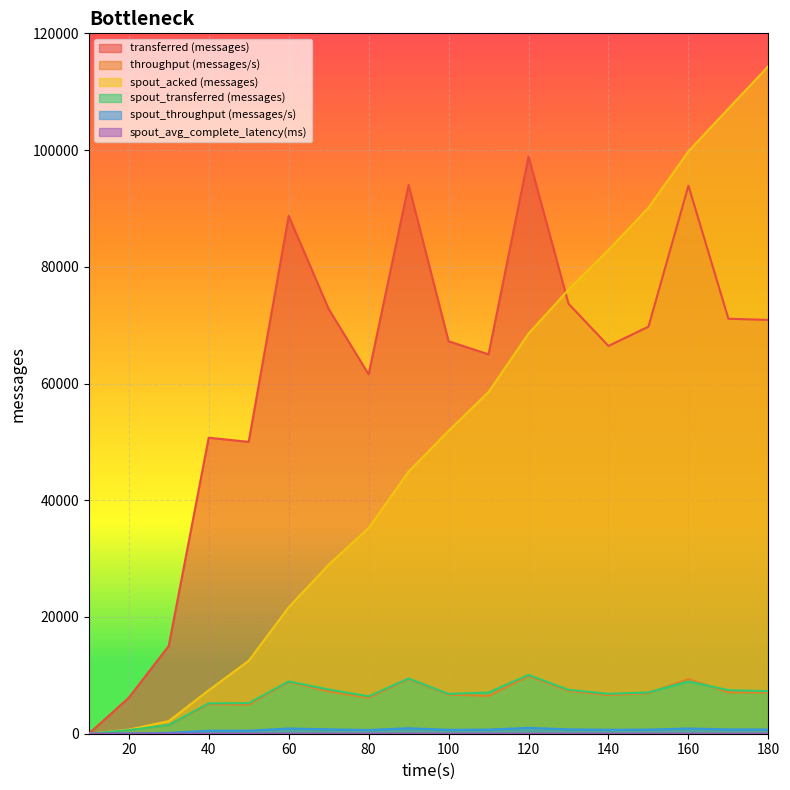

At which category does spout_avg_complete_latency(ms) reach its first local peak?

30